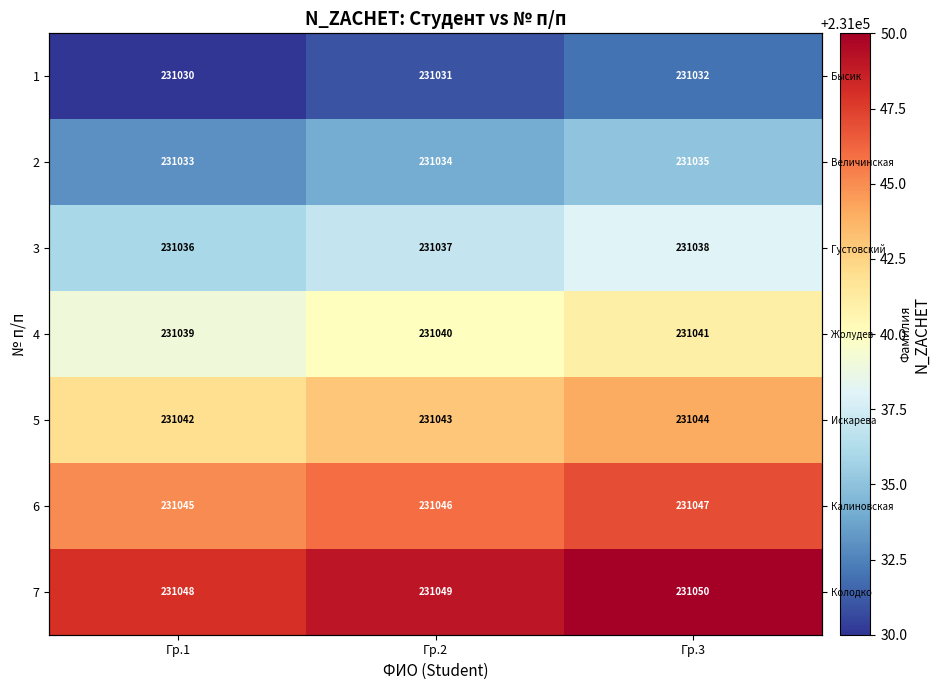

Rank the categories by 6 value from lowest to highest.

Гр.1, Гр.2, Гр.3